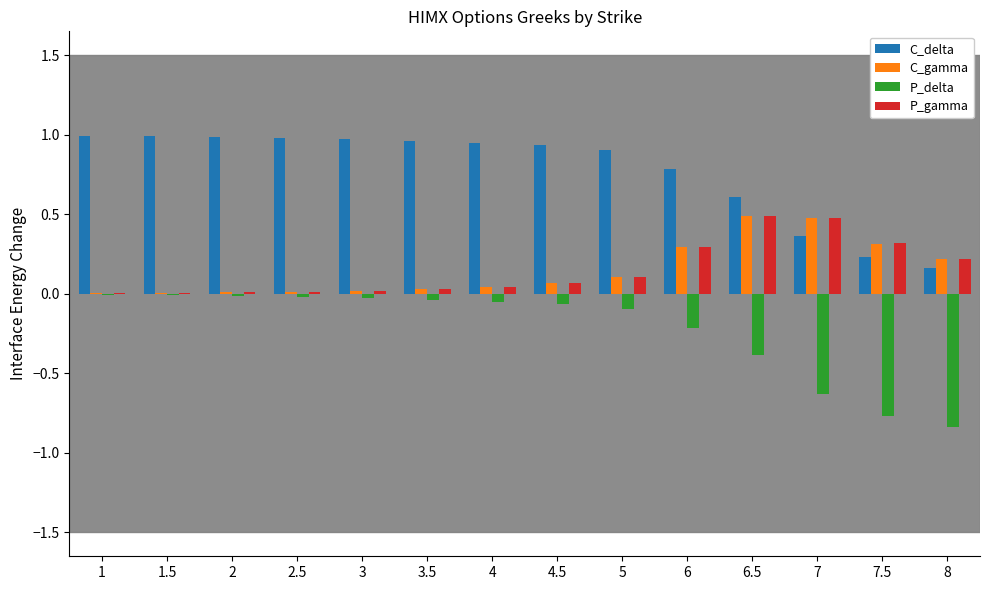

What is the maximum value for C_gamma?

0.5